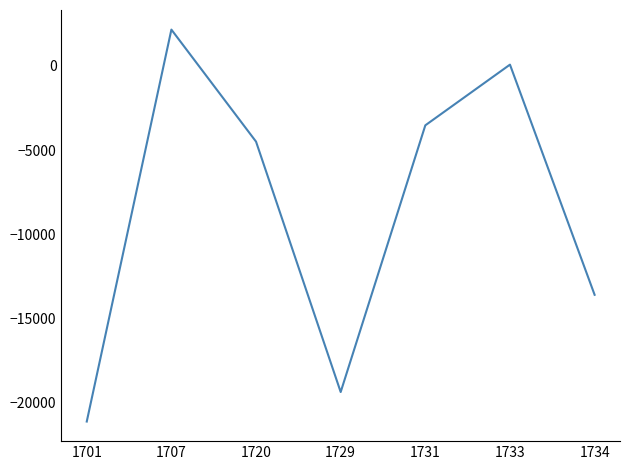

Where is the first local maximum?

1707